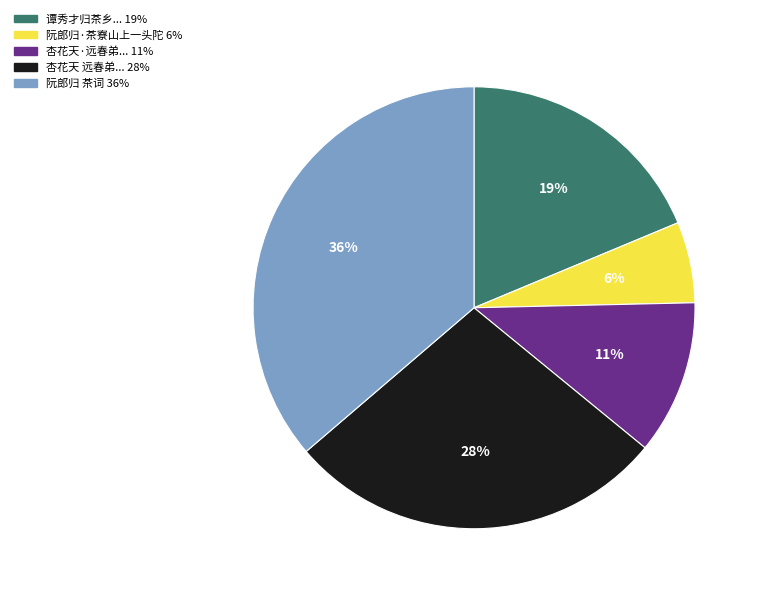

Is there a majority slice in this chart?

No